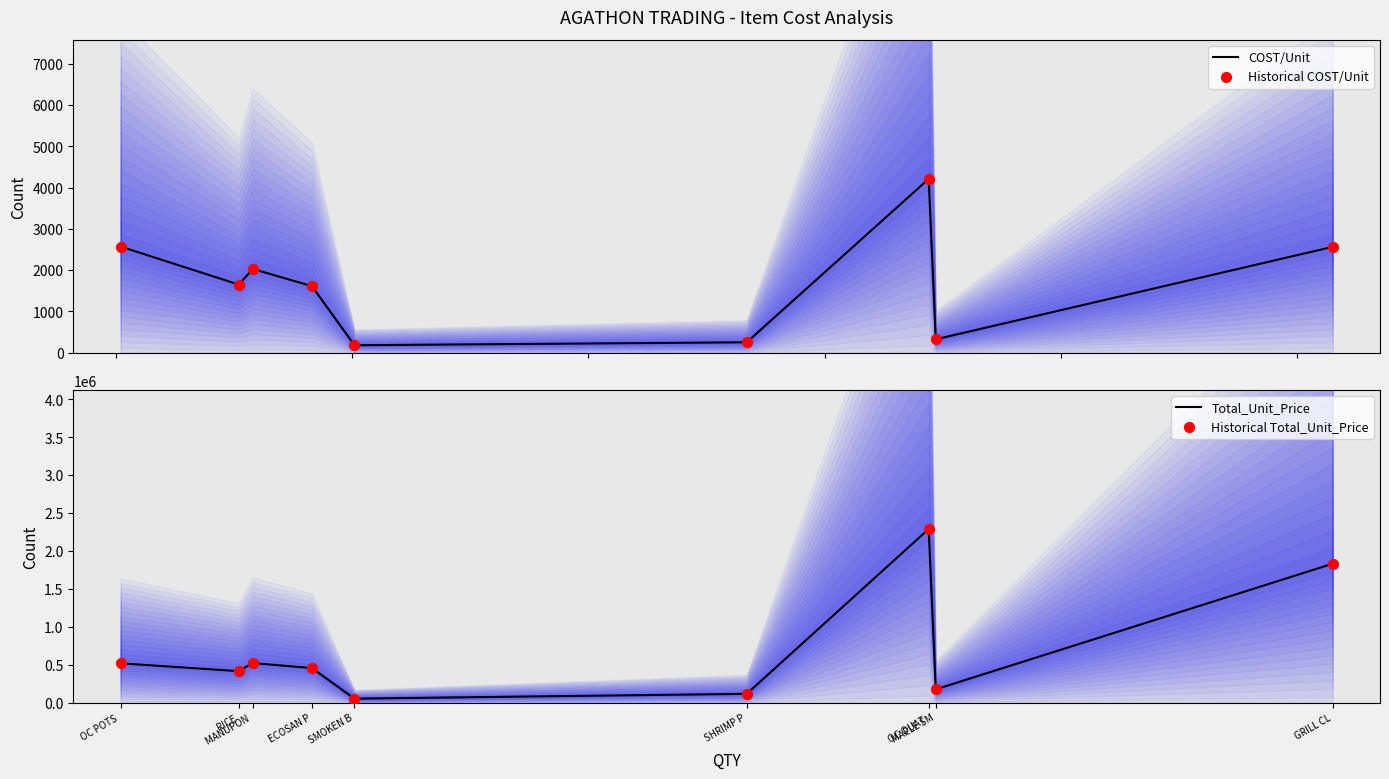

What are all the series names shown in the legend?

COST/Unit, Historical COST/Unit, Total_Unit_Price, Historical Total_Unit_Price